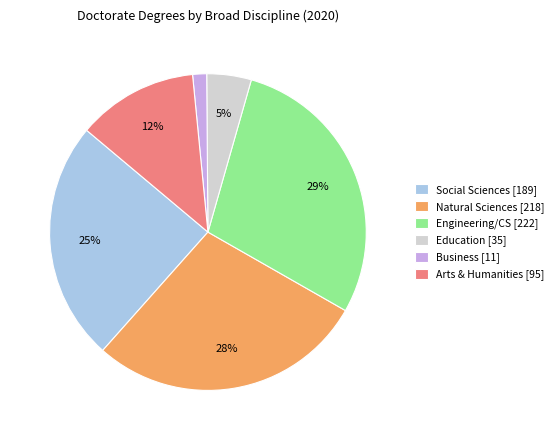

Is it true that Education is 5% of the pie?

True